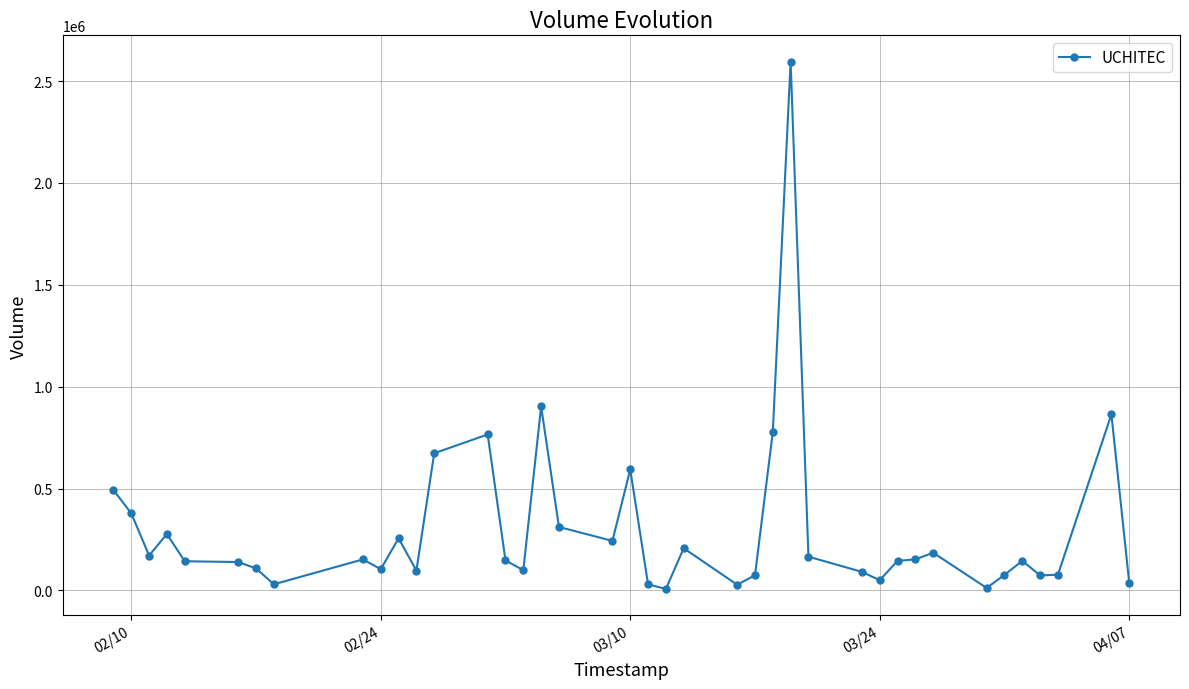

What is the average value?

296960